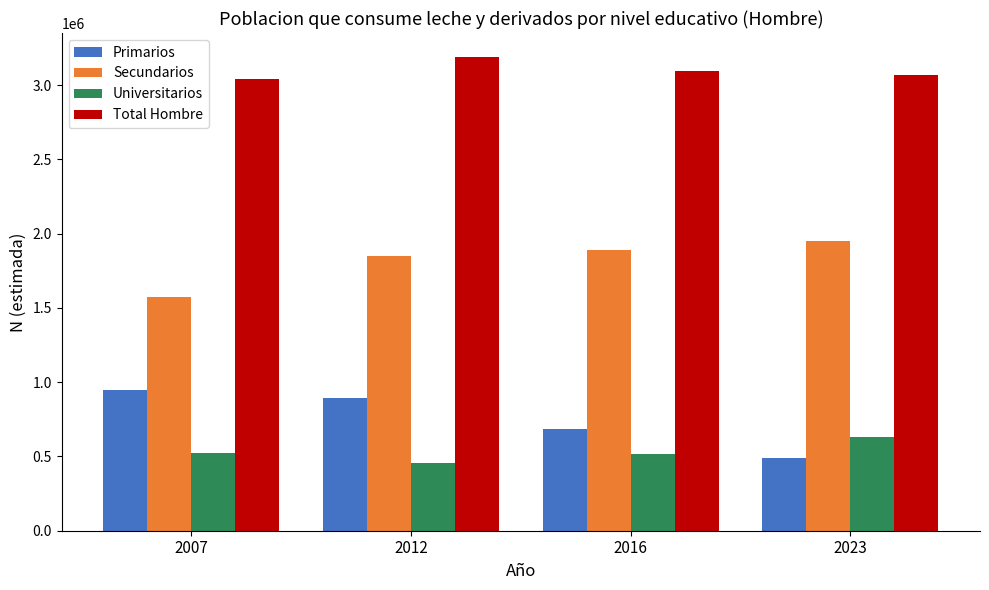

Which category has the lowest value across all series?

2012